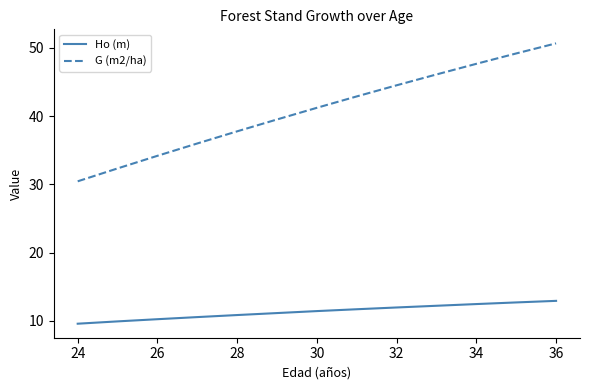

Rank the series by their maximum value, from highest to lowest.

G (m2/ha), Ho (m)